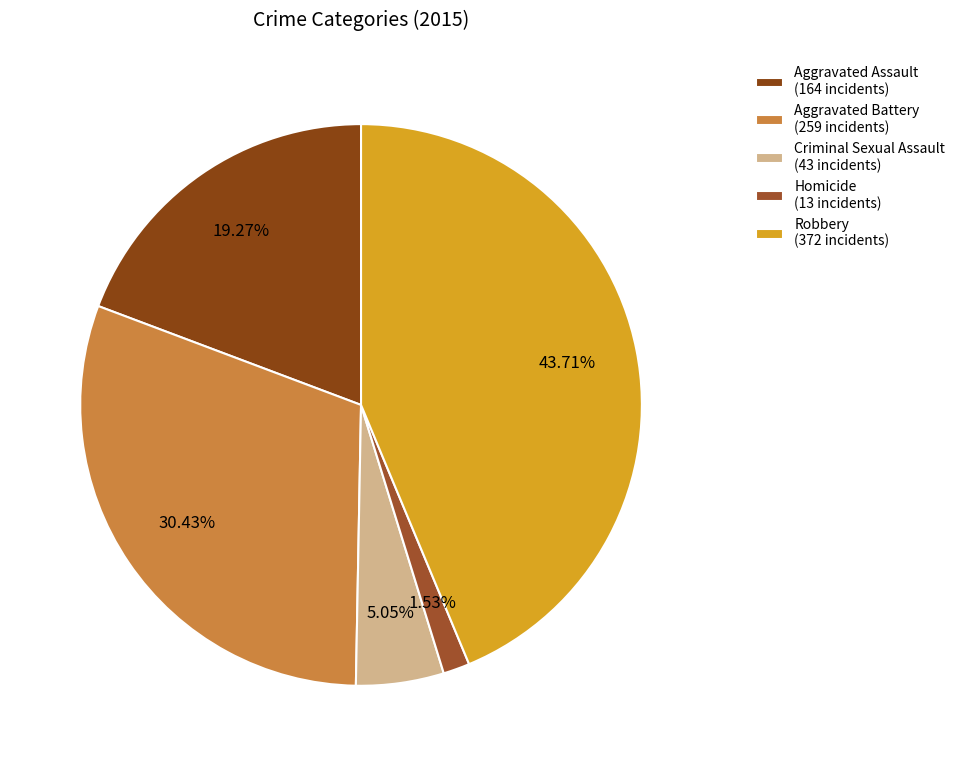

How many slices are in this pie chart?

5